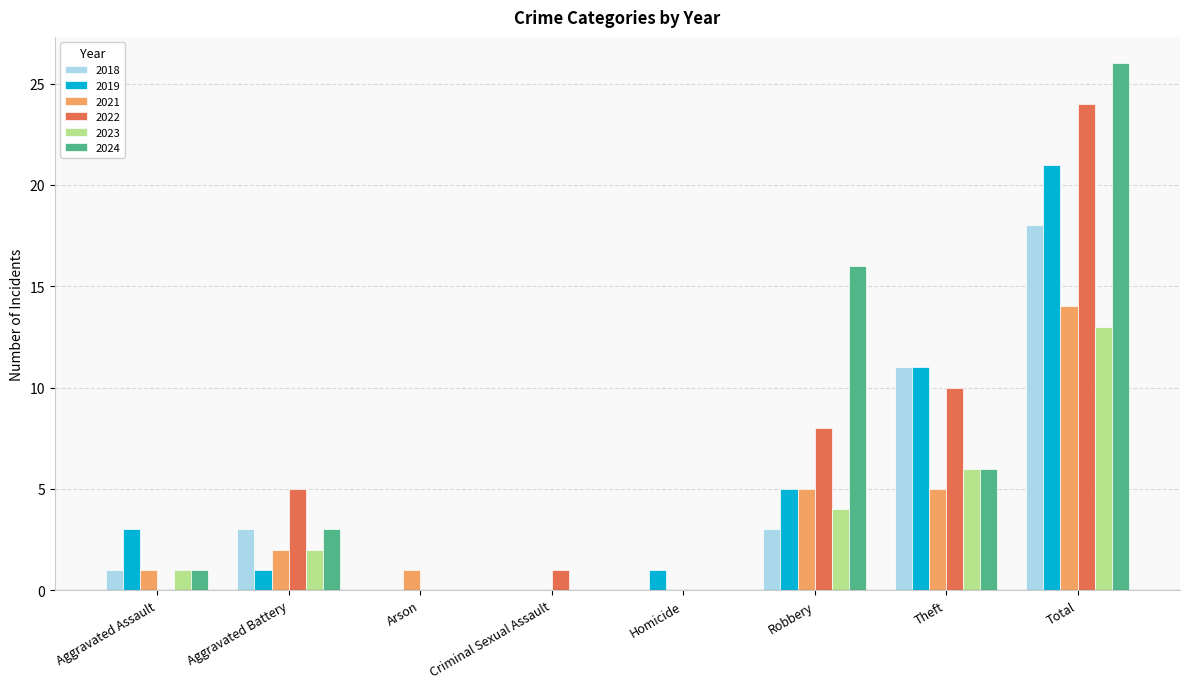

At which category does the chart reach its peak across all series?

Total